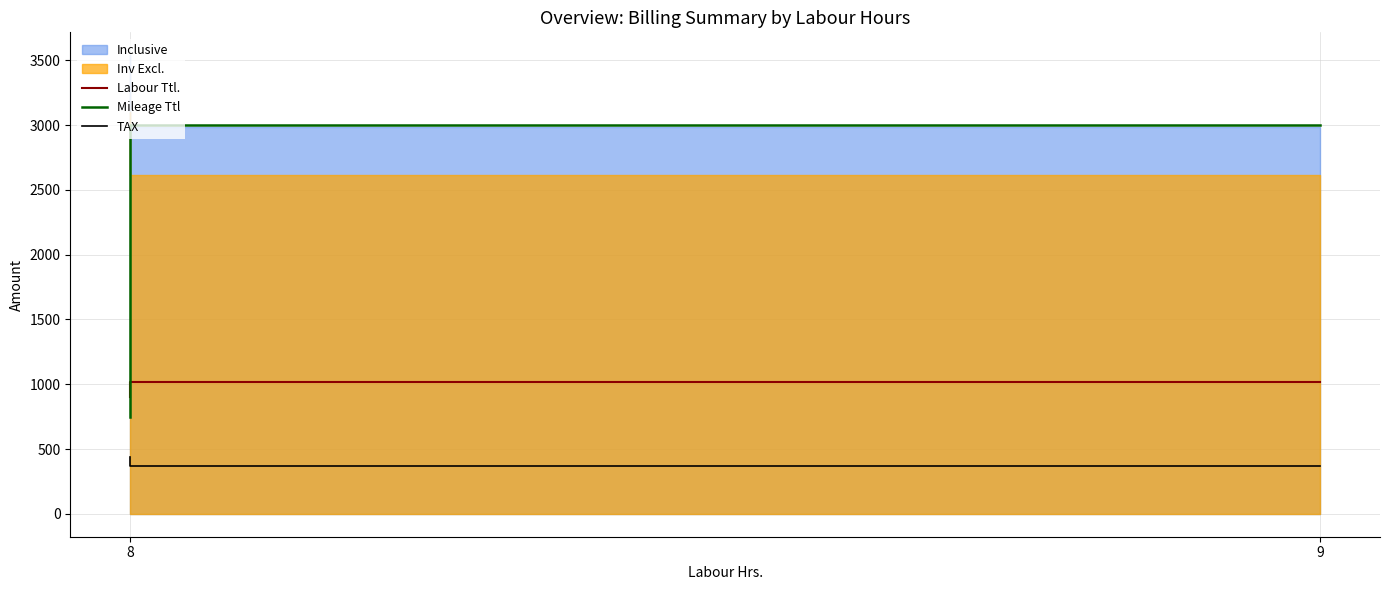

What value does the Labour Ttl. series have at 8?

904.0